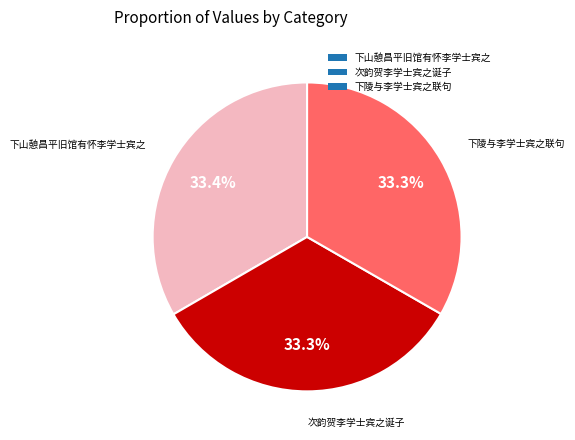

Does any single category account for the majority?

No